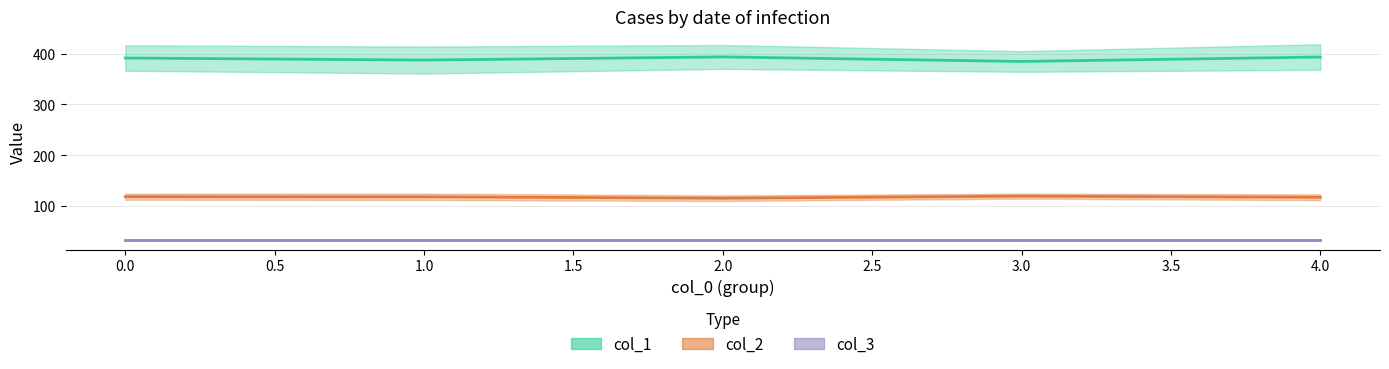

What is the difference between the maximum and minimum values in the col_1_line series?

8.9